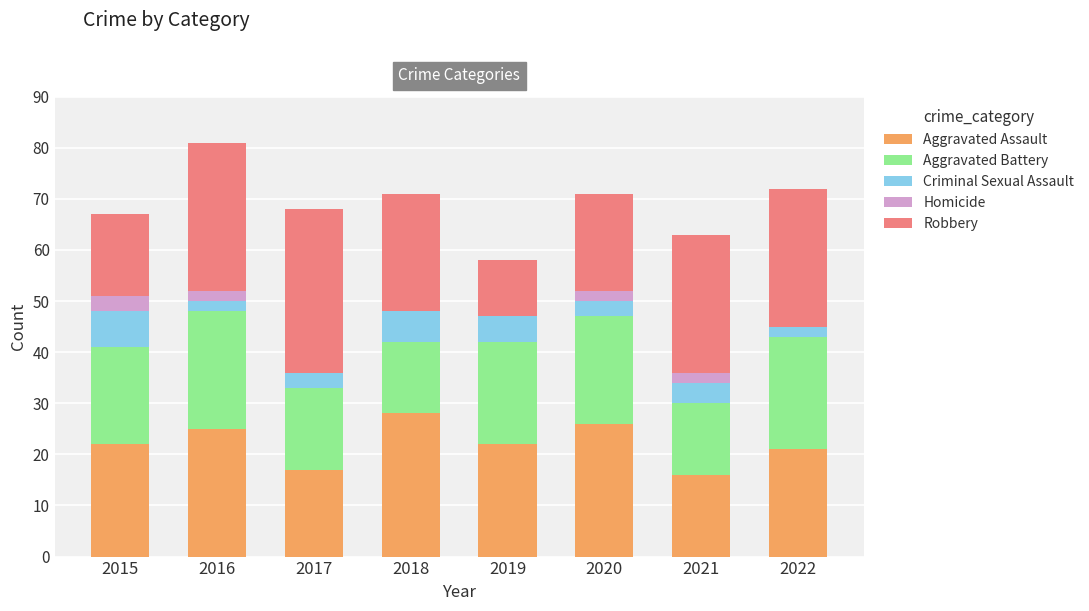

How many data points does each series have?

8